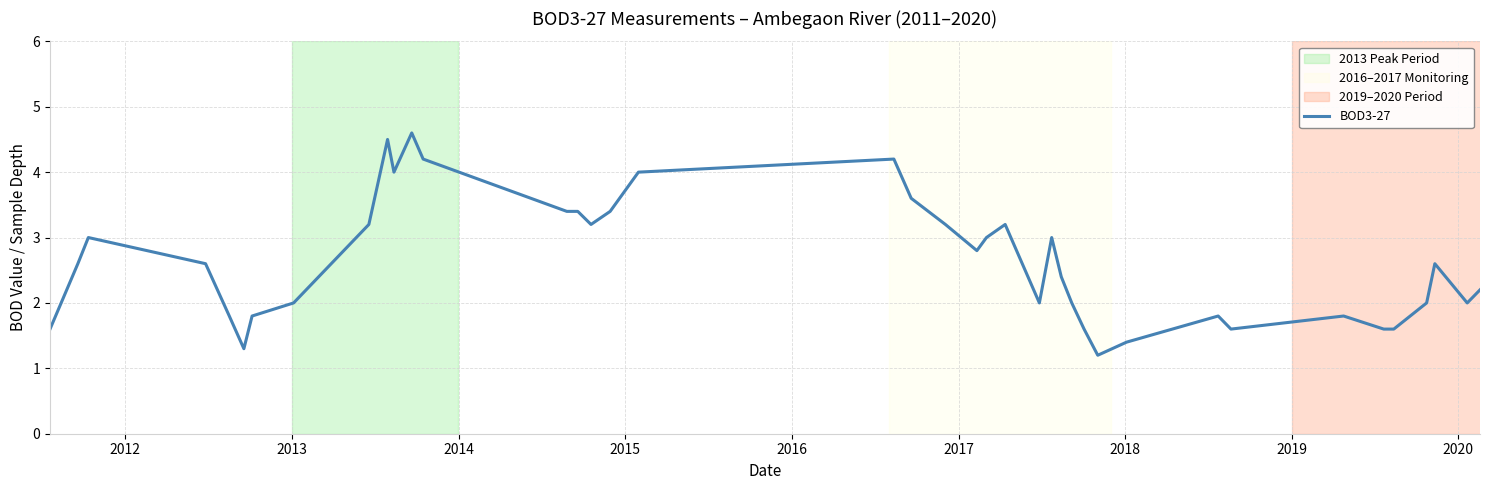

What is the average value?

2.6